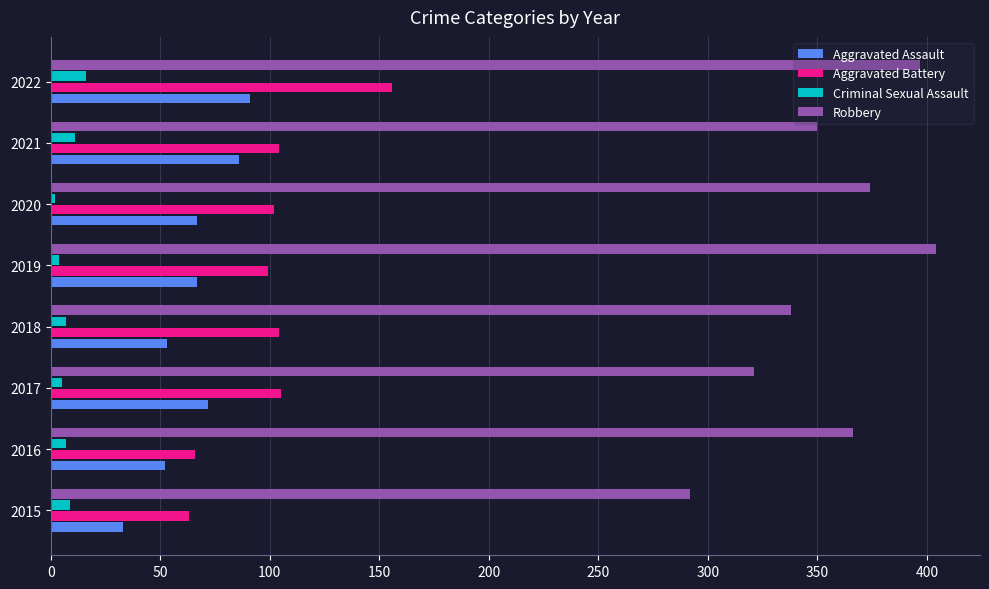

How many values in the Aggravated Assault series are below 67?

3